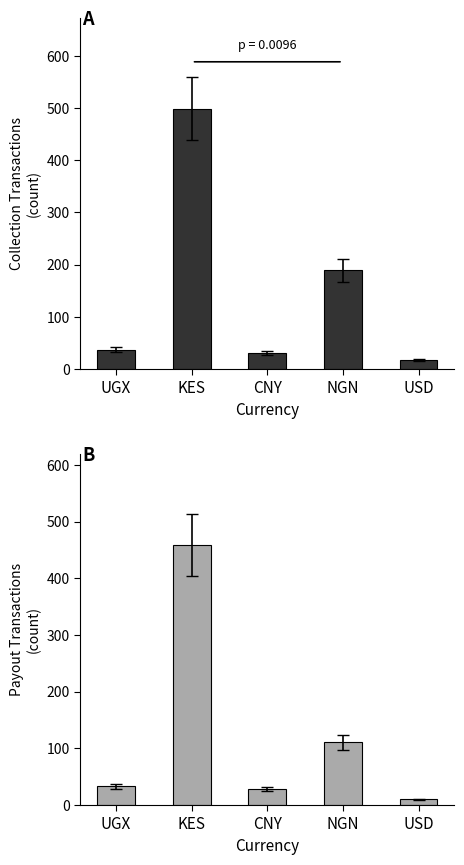

Where is Payout Transactions nearest to the value 234?

NGN